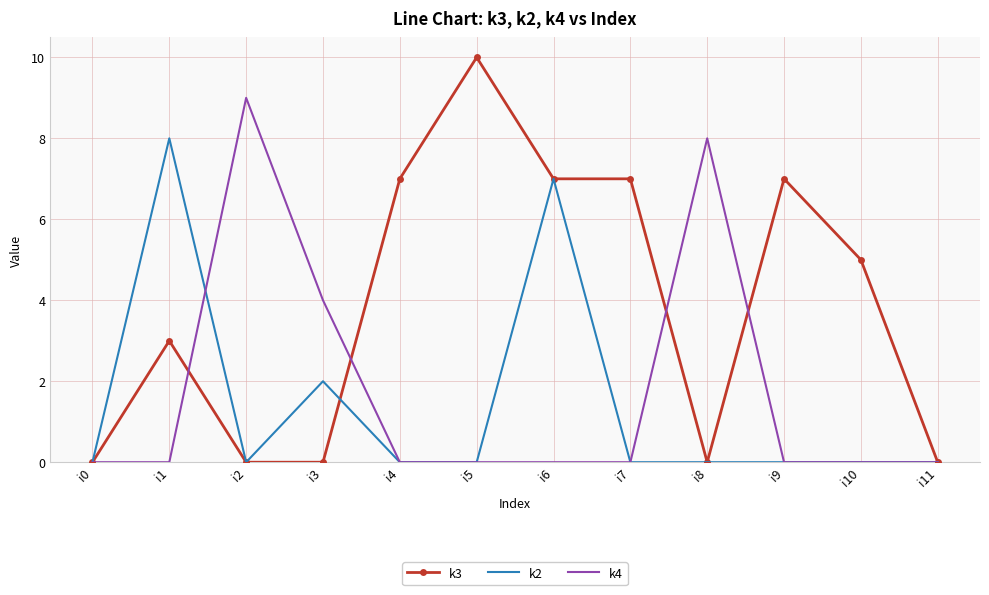

True or false: k4 has more than 1 interior local peaks.

True